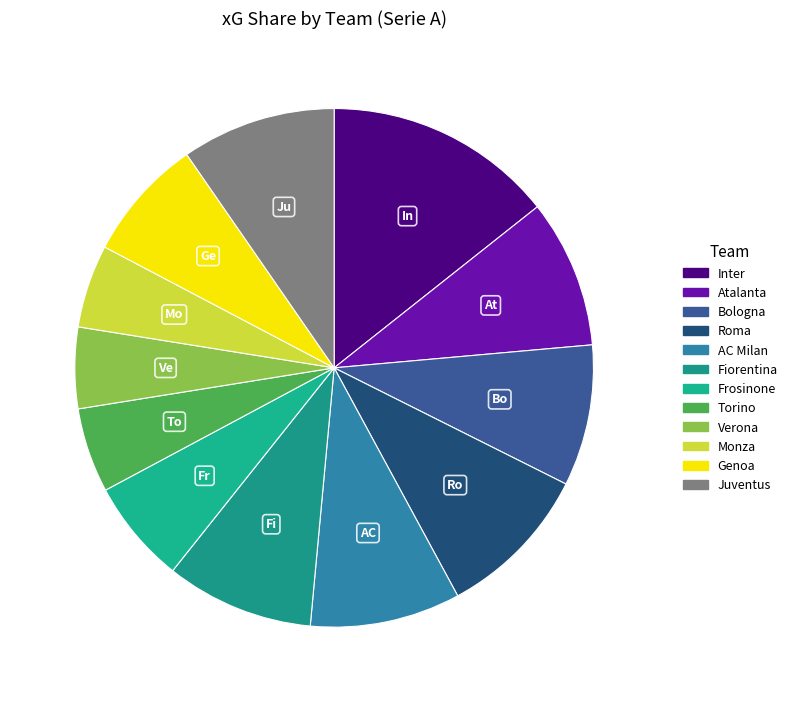

What is the largest slice in the pie chart?

Inter